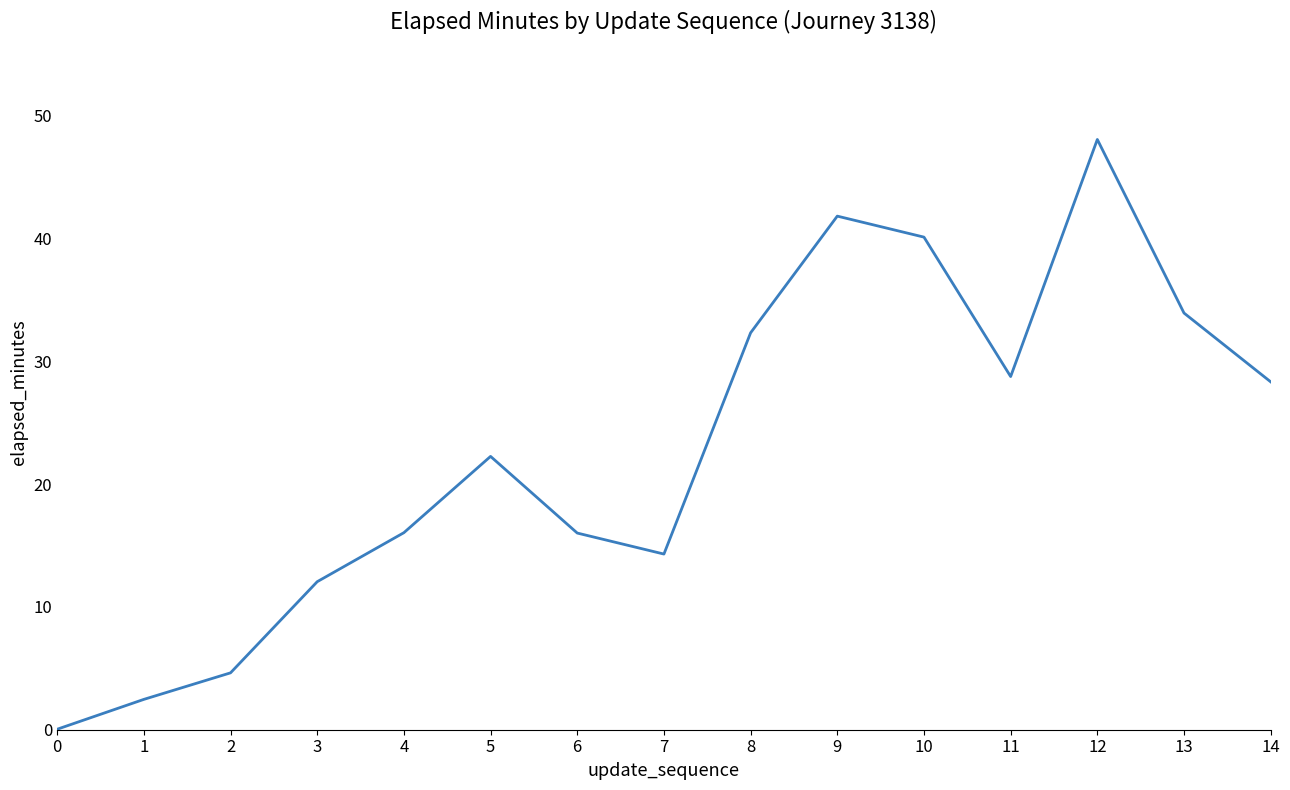

Does the chart display data point markers on the line(s)?

No